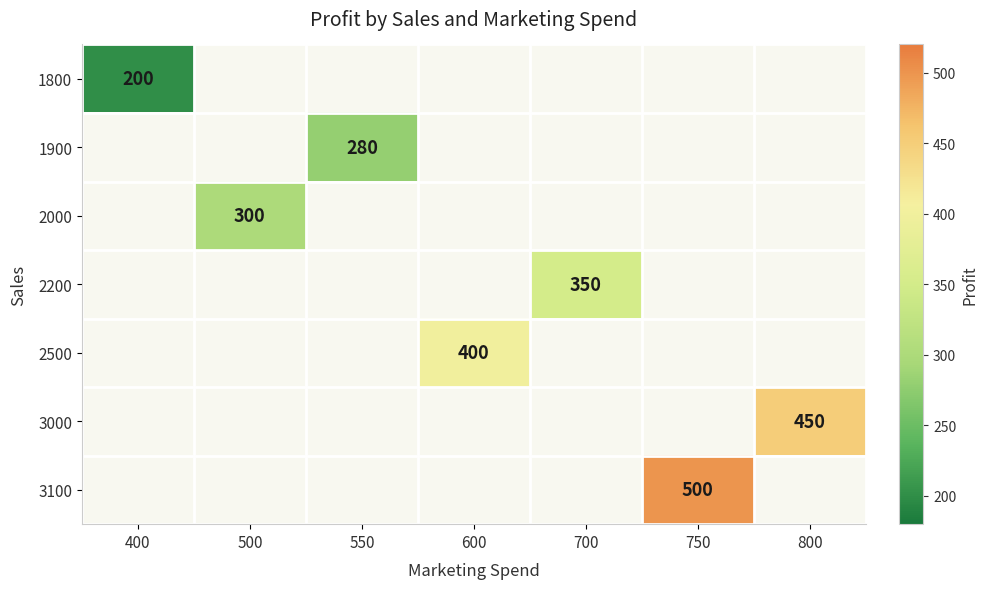

Is the value of 3100 at 750 greater than the value of 2200 at 700?

Yes